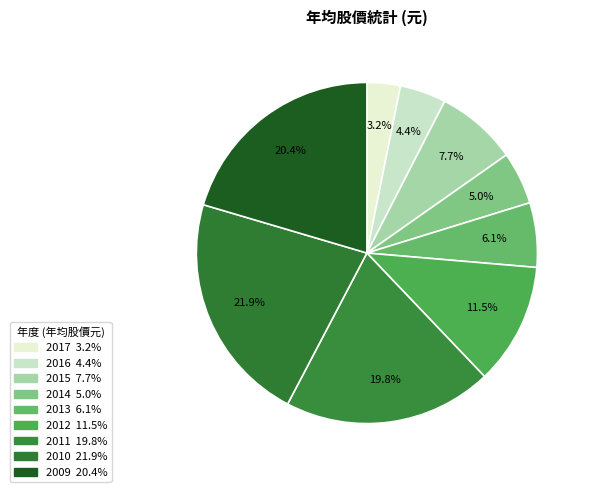

Is 2012 the majority of the pie?

No